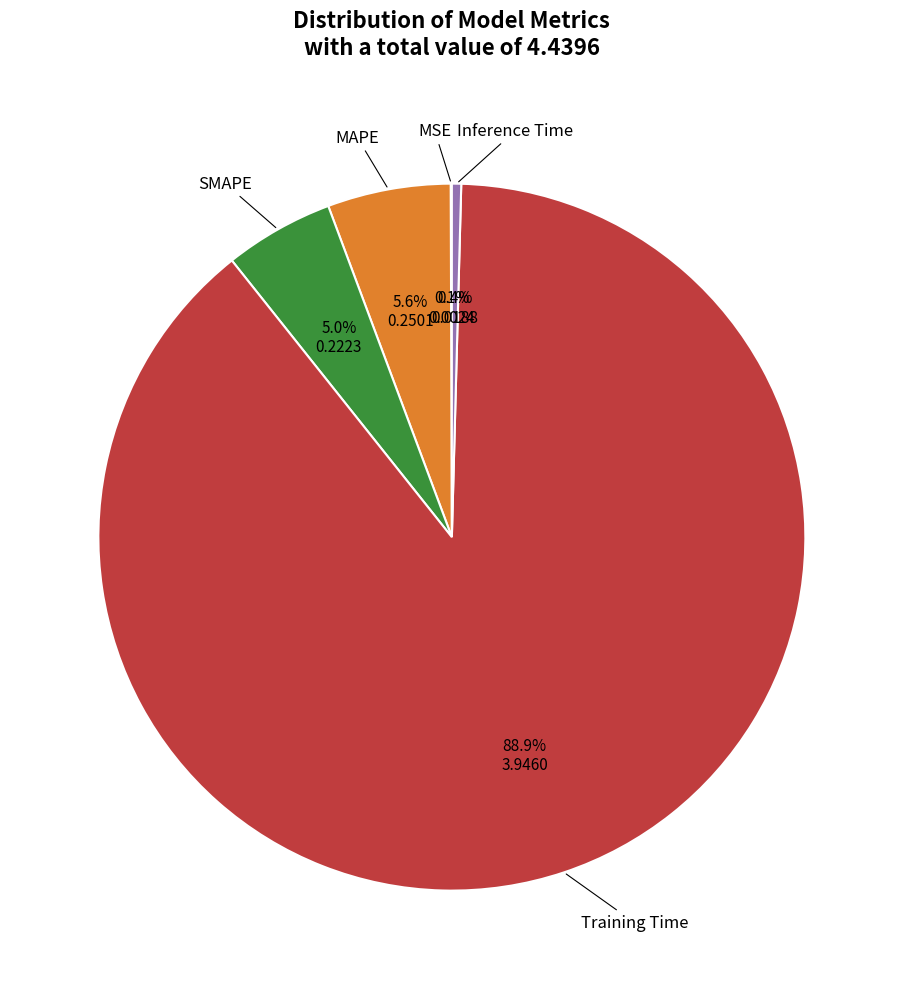

Is there any slice that represents more than half of the pie?

Yes